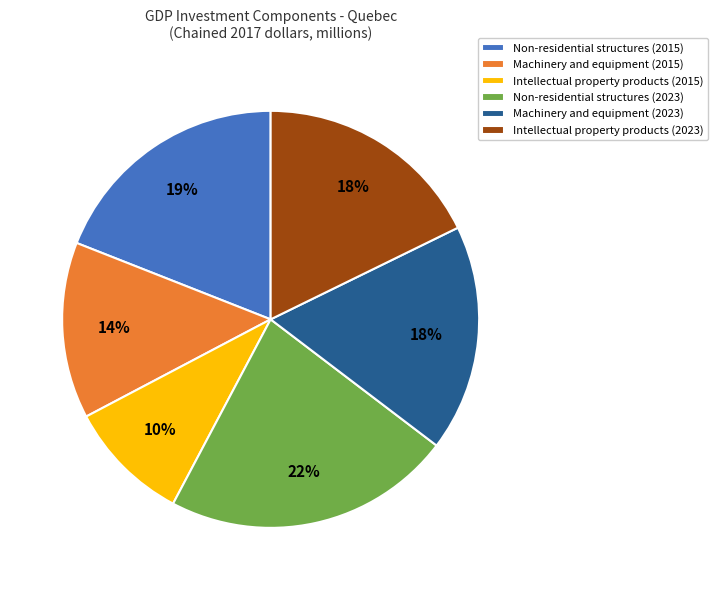

True or false: Non-residential structures (2023) accounts for 22% of the total.

True